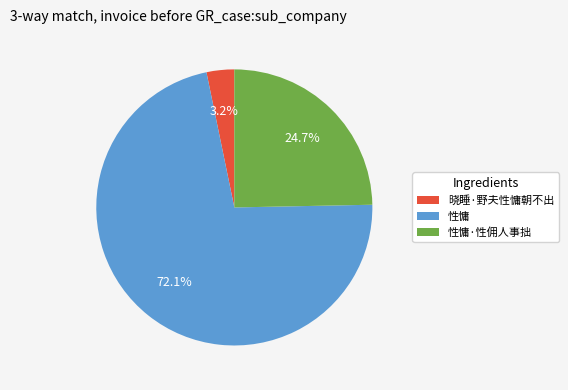

What is the majority slice?

性慵